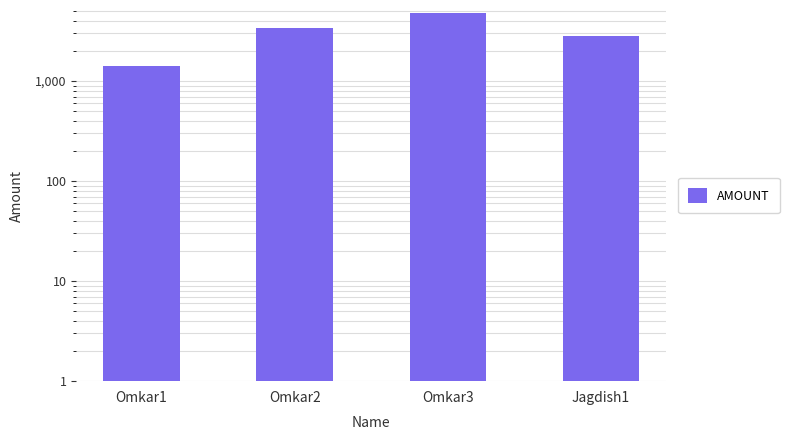

How many values are between 2852 and 4836?

3